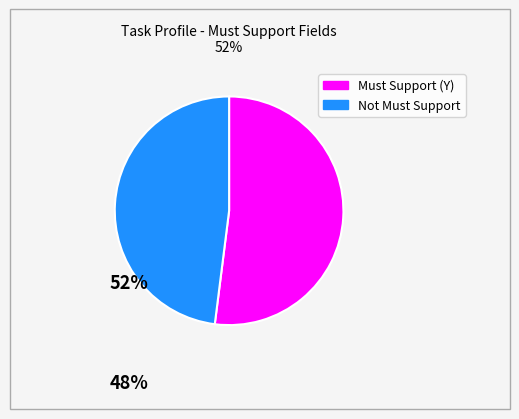

How many segments does this pie chart have?

2